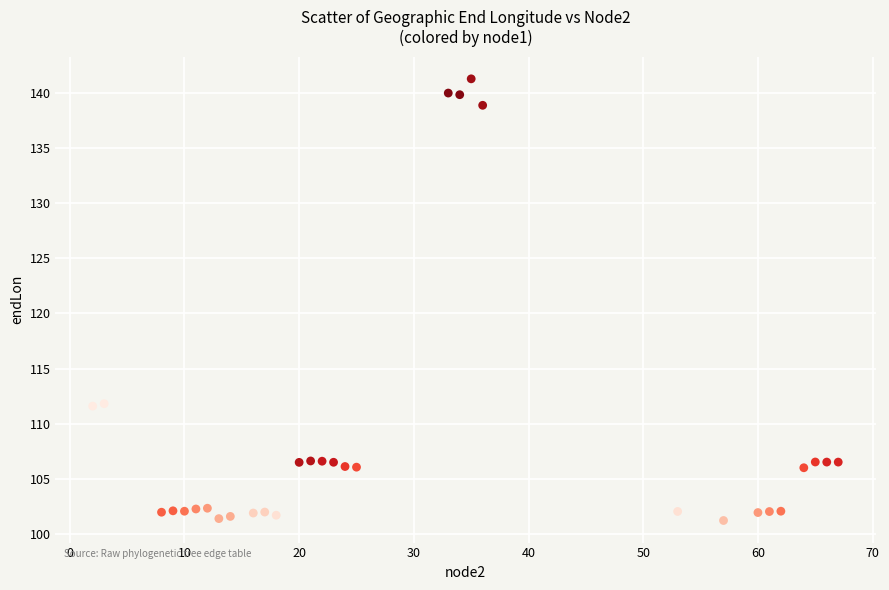

What is the range of Y values (max minus min)?

40.0